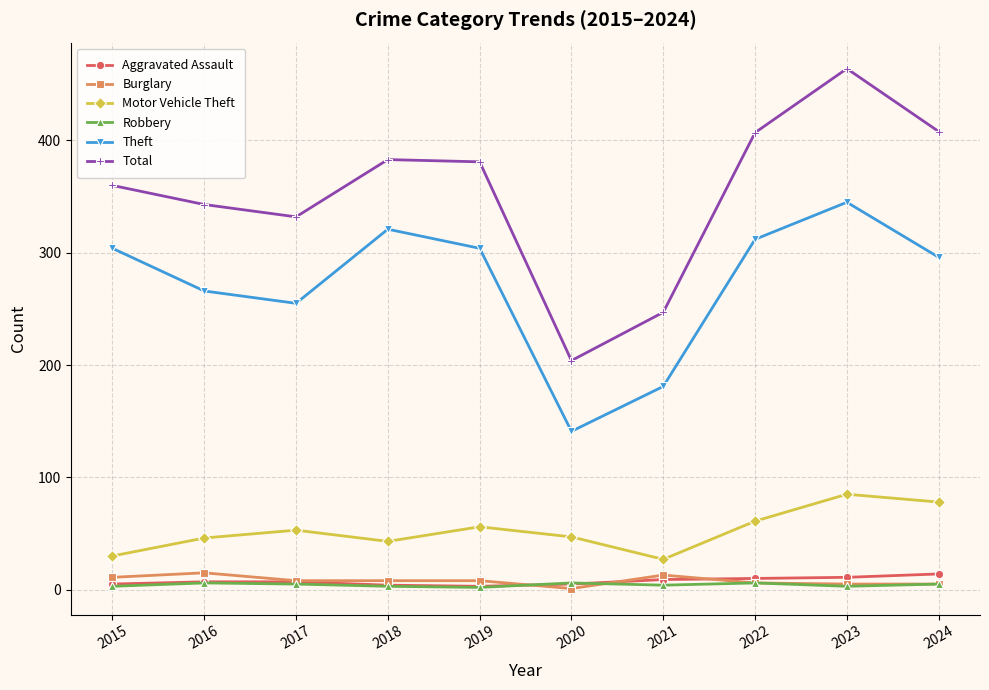

Which series has the widest spread of values?

Total